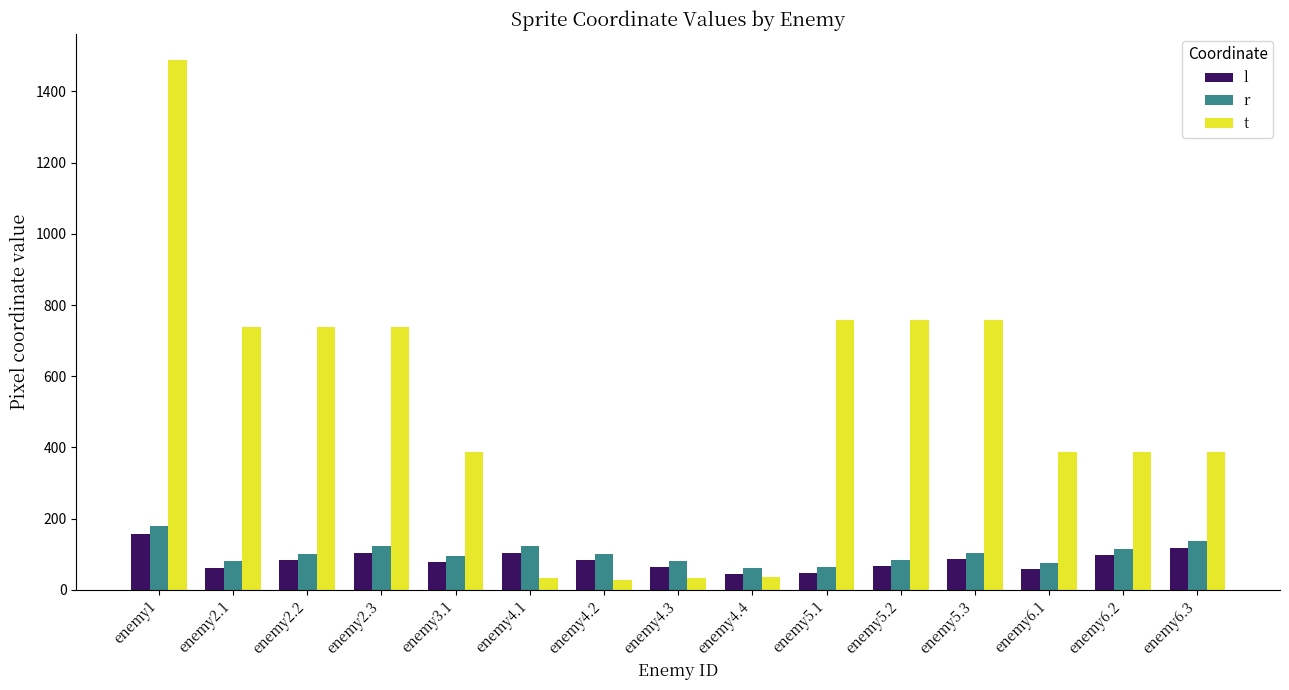

How many bars are there in total?

45